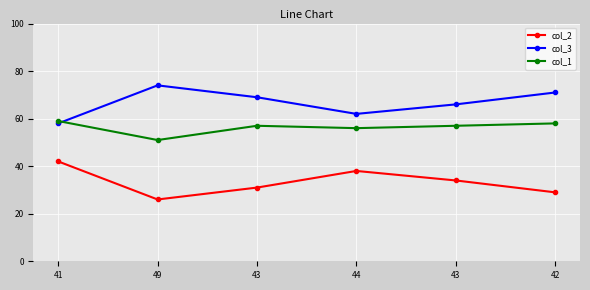

Rank the series by their average value, from lowest to highest.

col_2, col_1, col_3